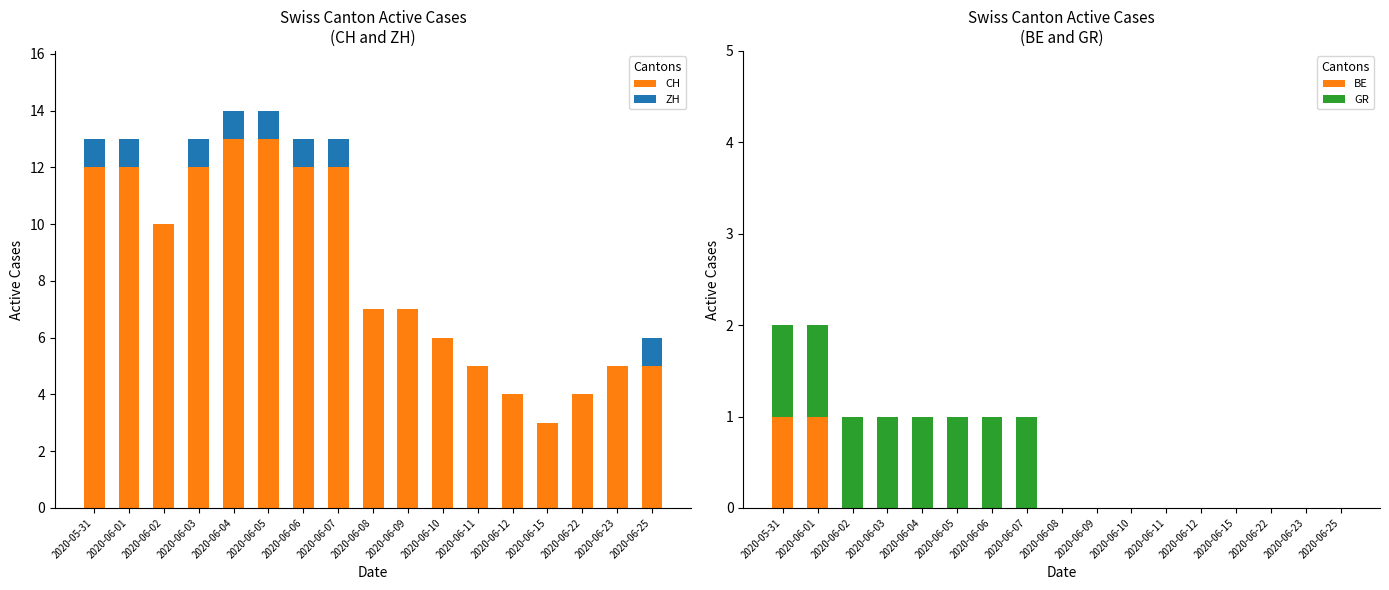

Which series has the largest total across all categories?

CH